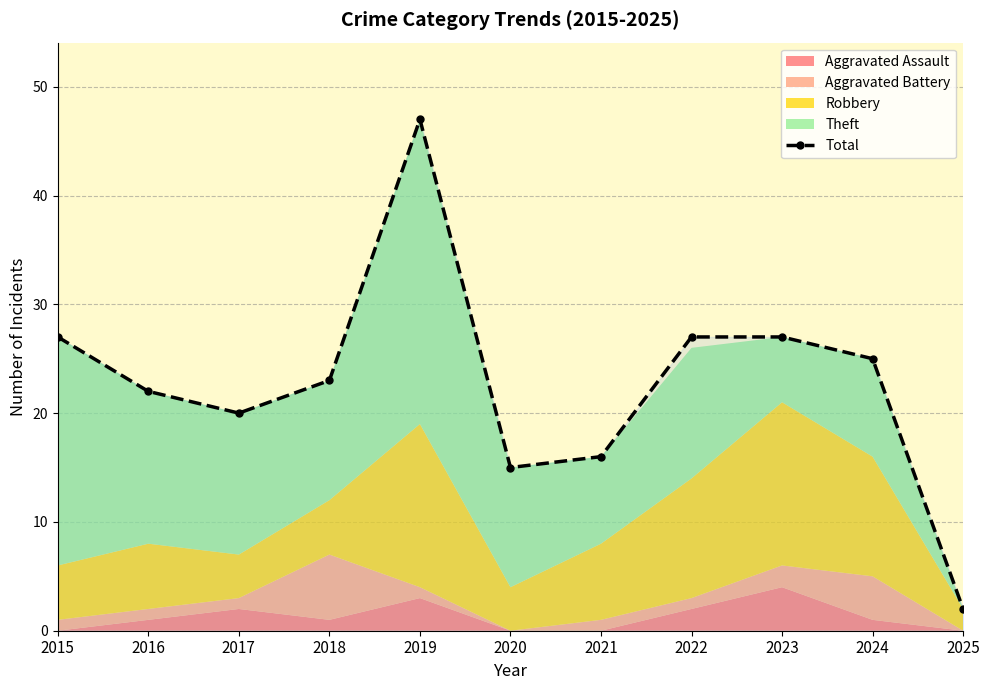

Reading left to right, transcribe all the data shown in this chart.

27	22	20	23	47	15	16	27	27	25	2